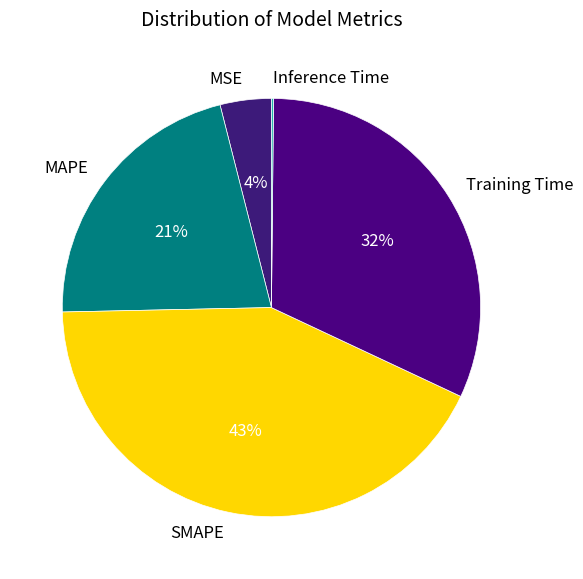

To the nearest percent, what is the difference between the MSE and SMAPE slice percentages?

39%